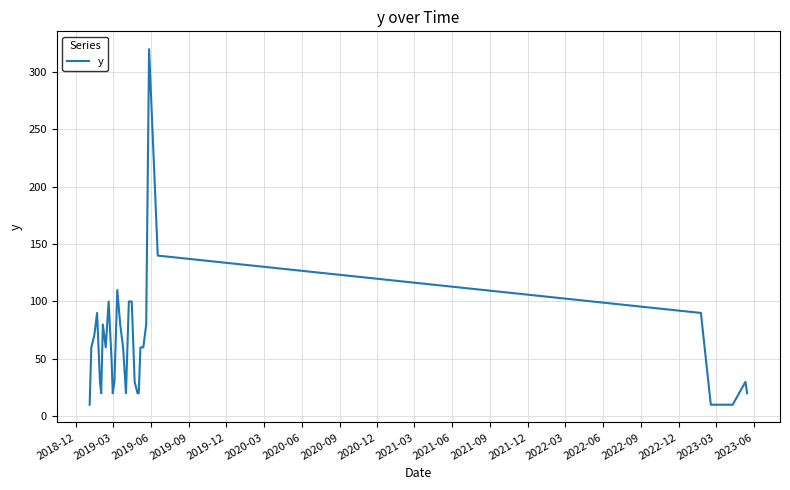

What is the difference between the maximum and minimum values?

310